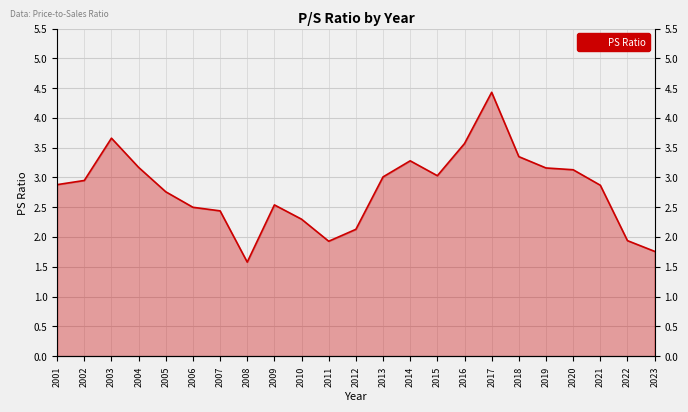

How many distinct data groups are displayed?

1